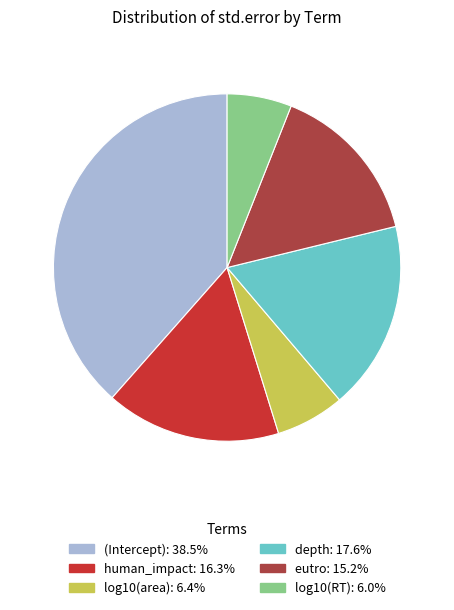

Which slice is the largest?

(Intercept)